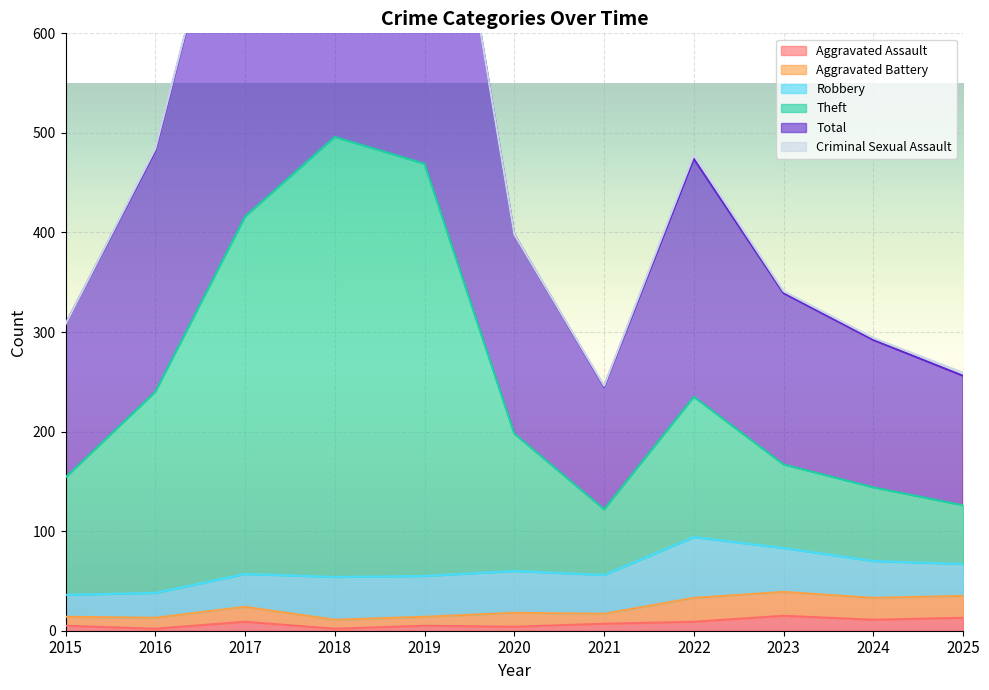

What is the value of the Aggravated Assault point at the 9th from the left?

15